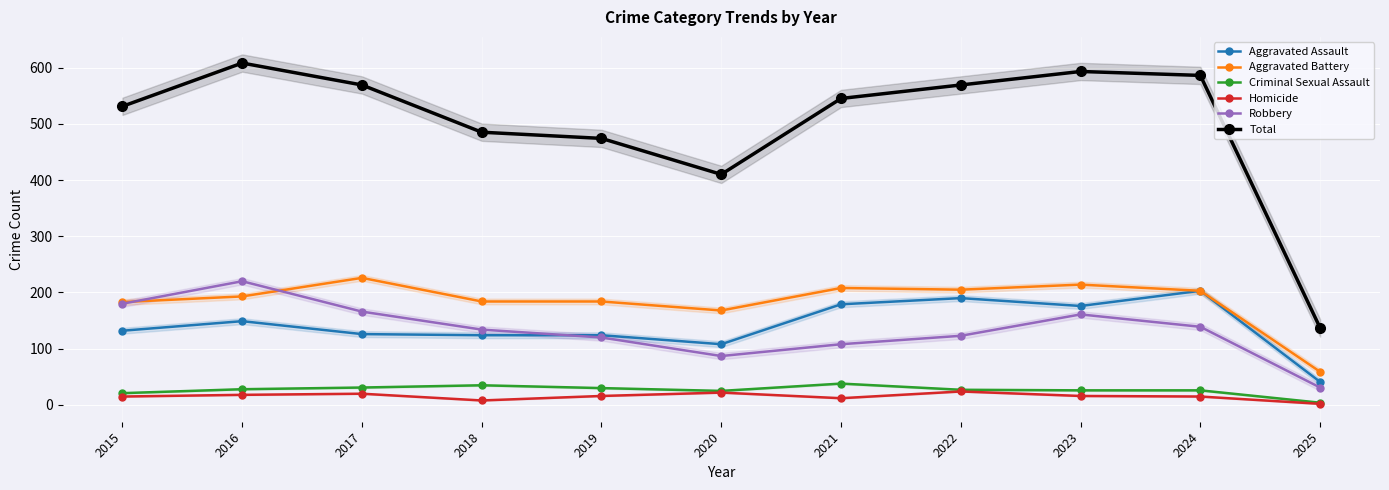

True or false: Robbery has more than 0 points higher than both neighbors.

True